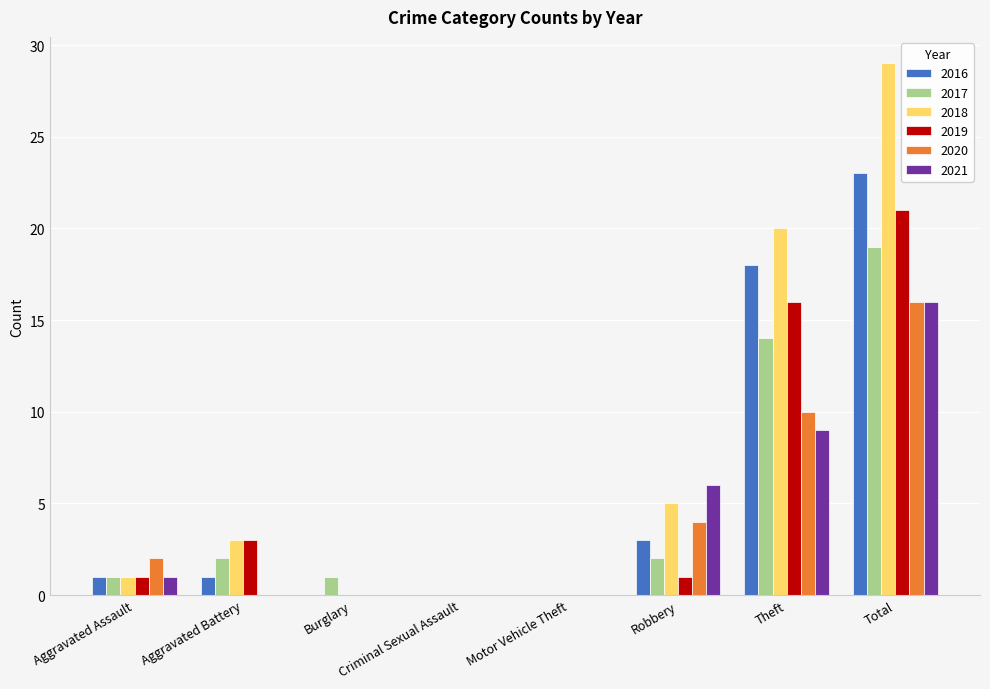

How many distinct data groups are displayed?

6